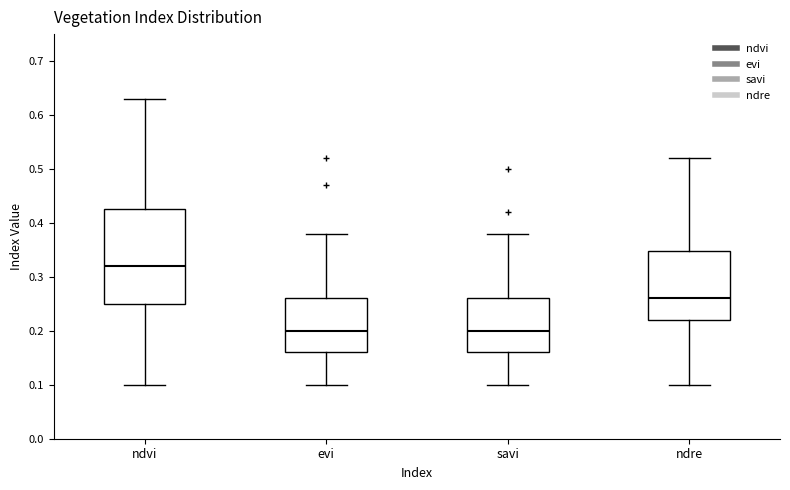

Which box is the tallest, from its lower edge to its upper edge?

ndvi